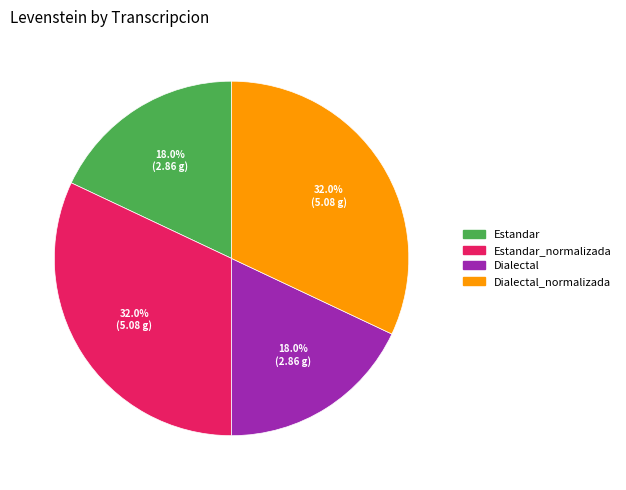

To the nearest percent, what is the average slice percentage?

25%